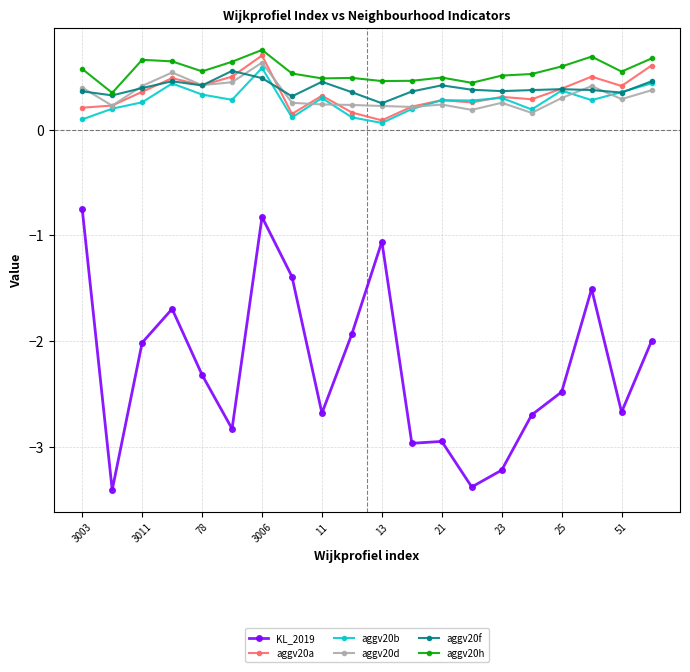

What are all the series names shown in the legend?

KL_2019, aggv20a, aggv20b, aggv20d, aggv20f, aggv20h